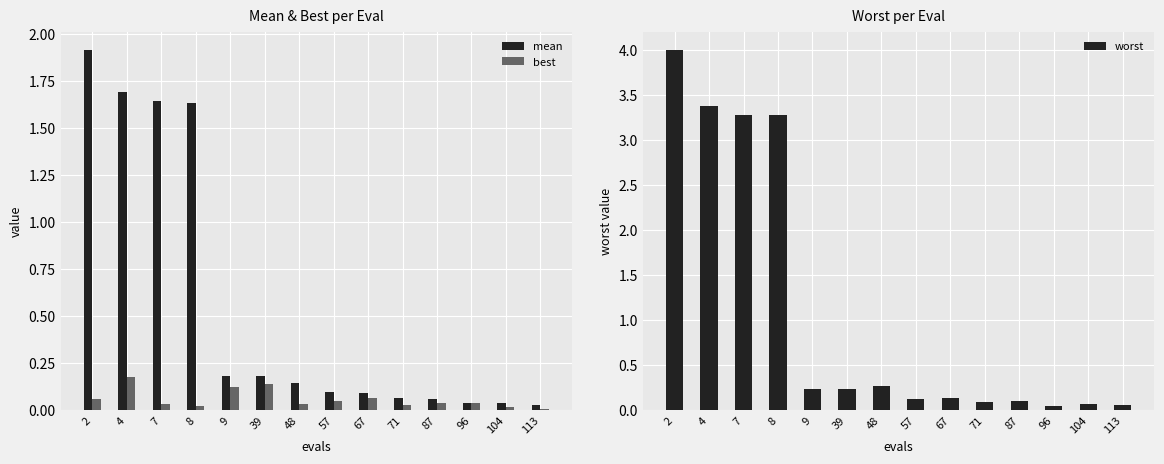

Reading right to left, list all the values displayed in this chart.

mean: 0.0	0.0	0.0	0.1	0.1	0.1	0.1	0.1	0.2	0.2	1.6	1.6	1.7	1.9
best: 0.0	0.0	0.0	0.0	0.0	0.1	0.0	0.0	0.1	0.1	0.0	0.0	0.2	0.1
worst: 0.1	0.1	0.0	0.1	0.1	0.1	0.1	0.3	0.2	0.2	3.3	3.3	3.4	4.0